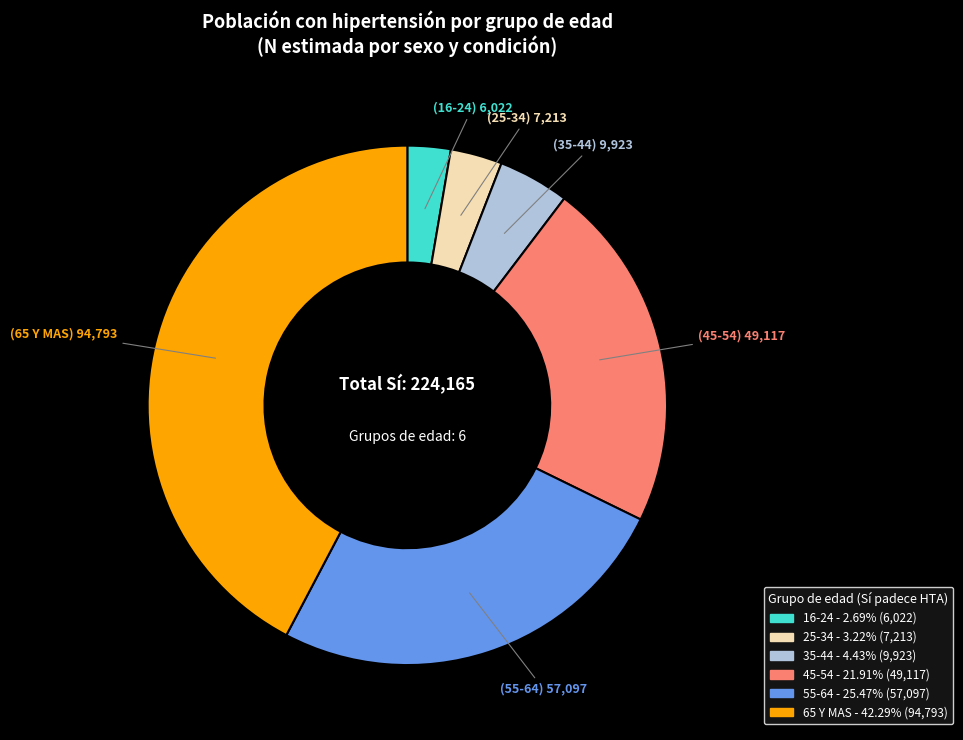

Which has a higher value, 16-24 or 45-54?

45-54